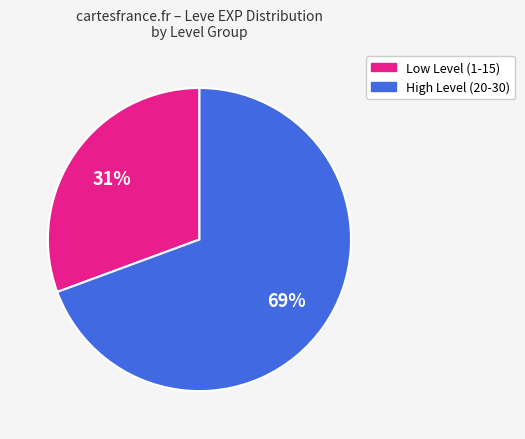

How many slices are in this pie chart?

2